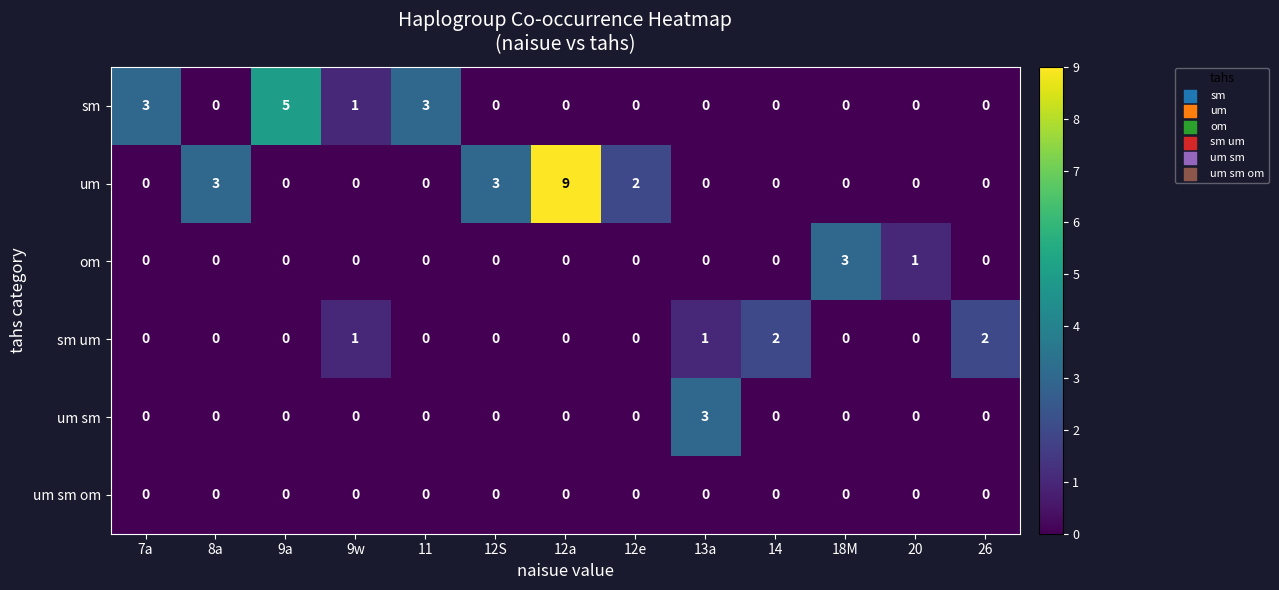

Which series has the largest total across all categories?

um